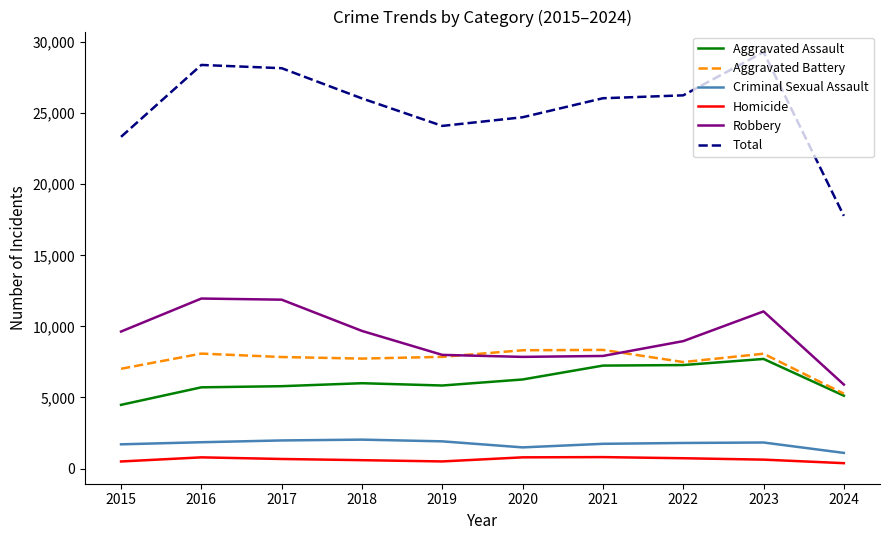

True or false: Criminal Sexual Assault and Total intersect in this chart.

False